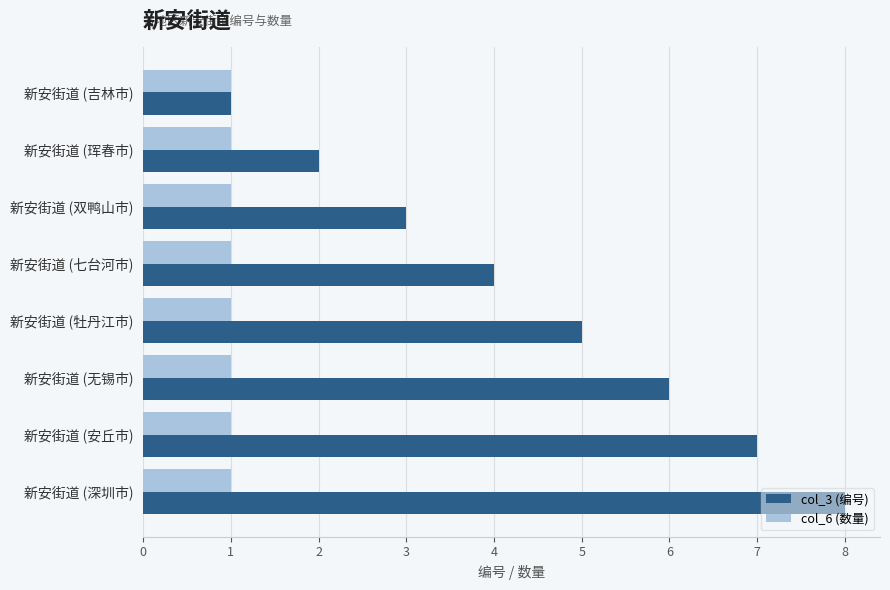

True or false: col_6 (数量) has a value of 2 at 新安街道 (安丘市).

False